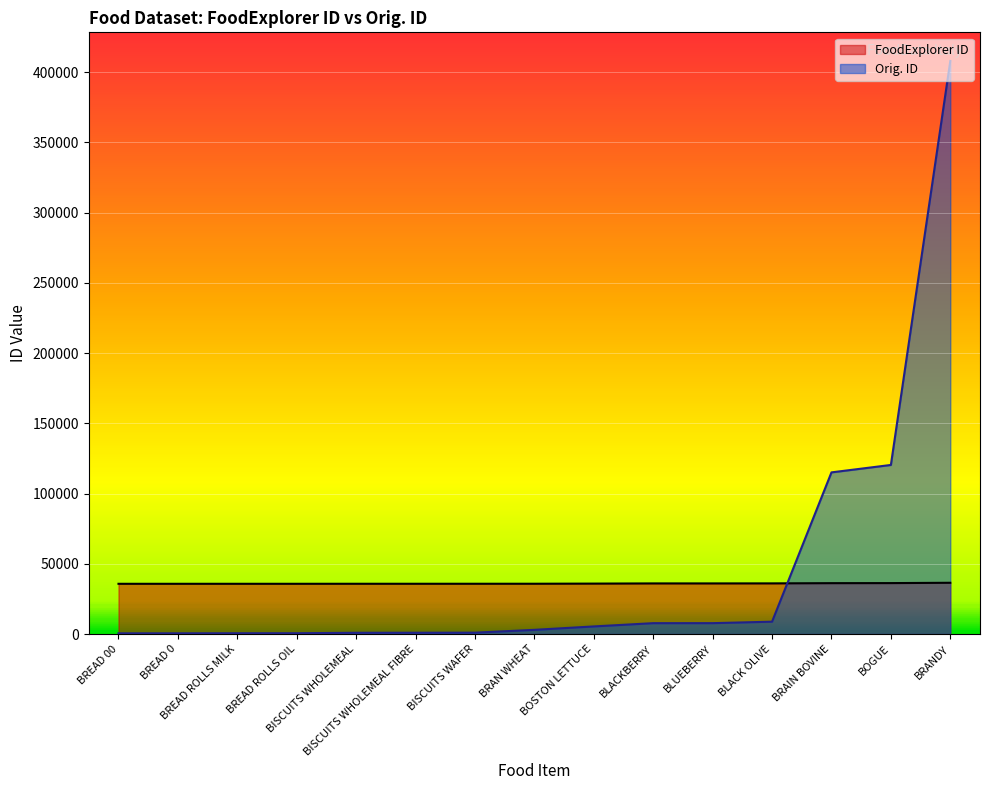

The value of FoodExplorer ID at BRAN WHEAT is 35822. True or false?

True